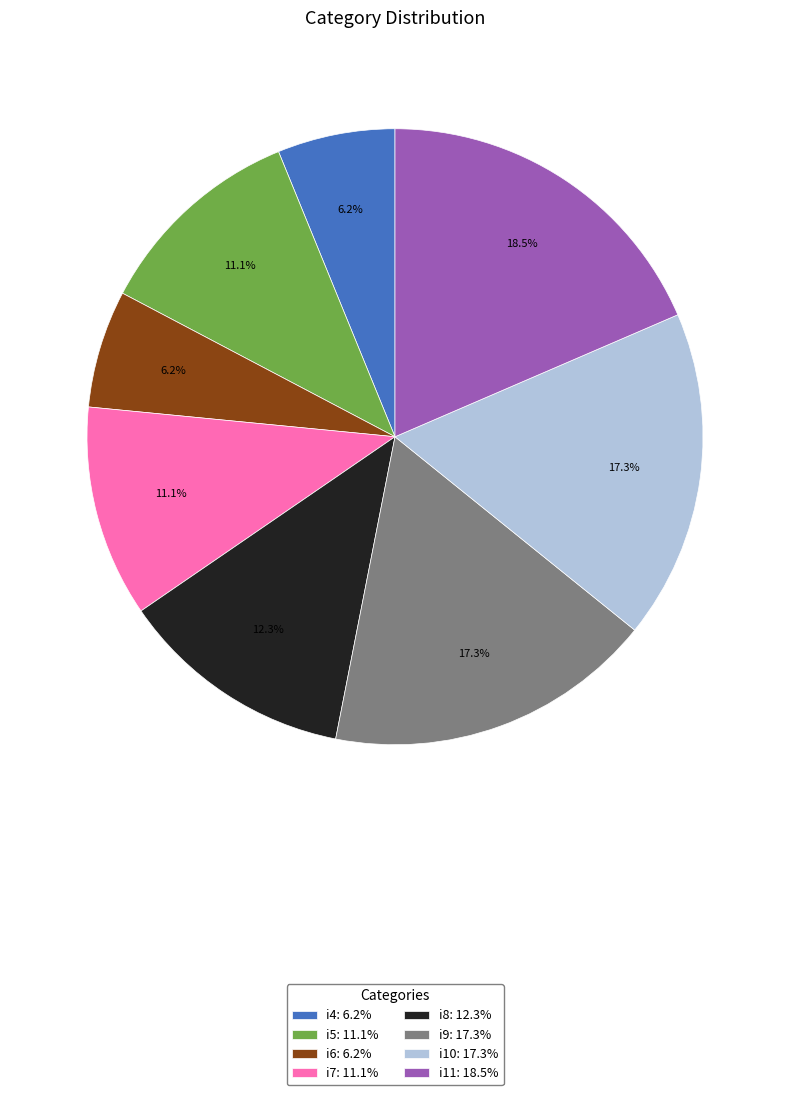

How much of the chart is everything except i9?

82.7%